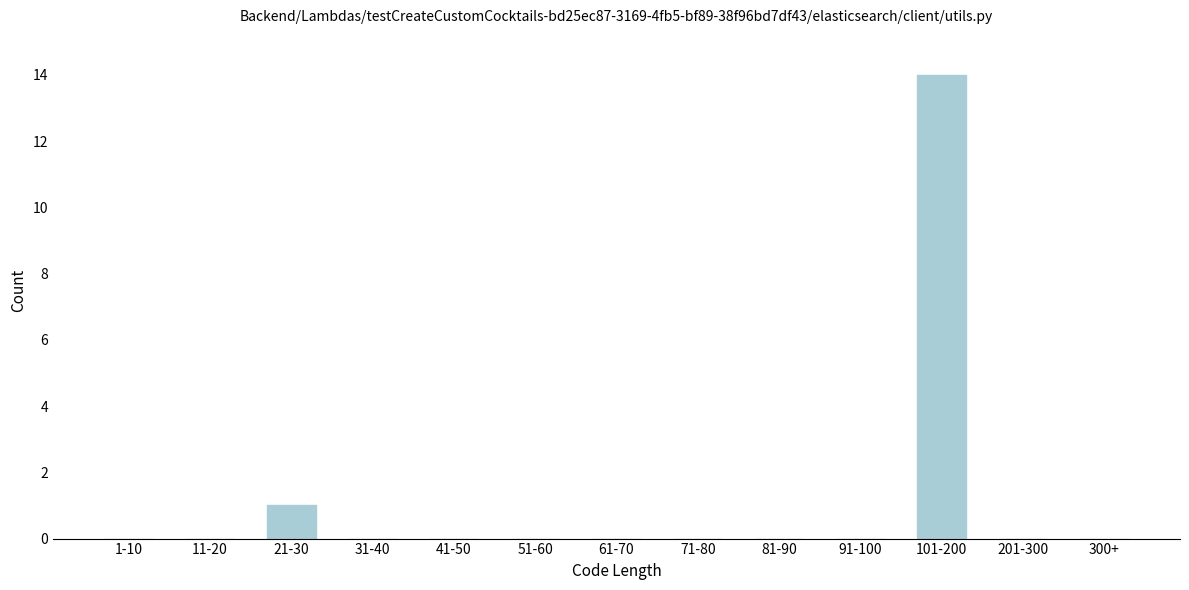

Reading left to right, list all the values displayed in this chart.

1-10=0	11-20=0	21-30=1	31-40=0	41-50=0	51-60=0	61-70=0	71-80=0	81-90=0	91-100=0	101-200=14	201-300=0	300+=0